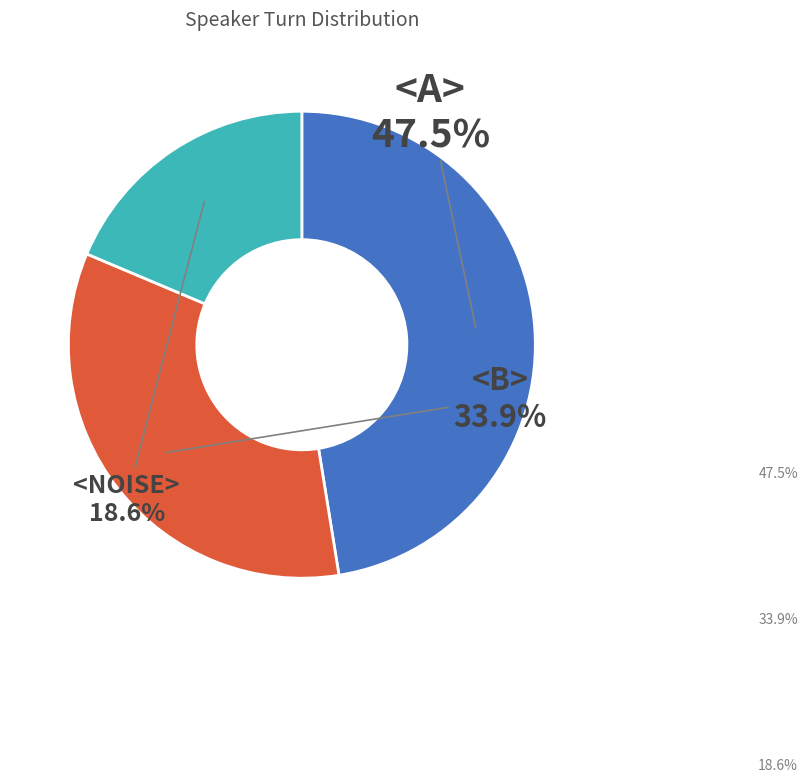

What is the smallest slice in the pie chart?

<NOISE>